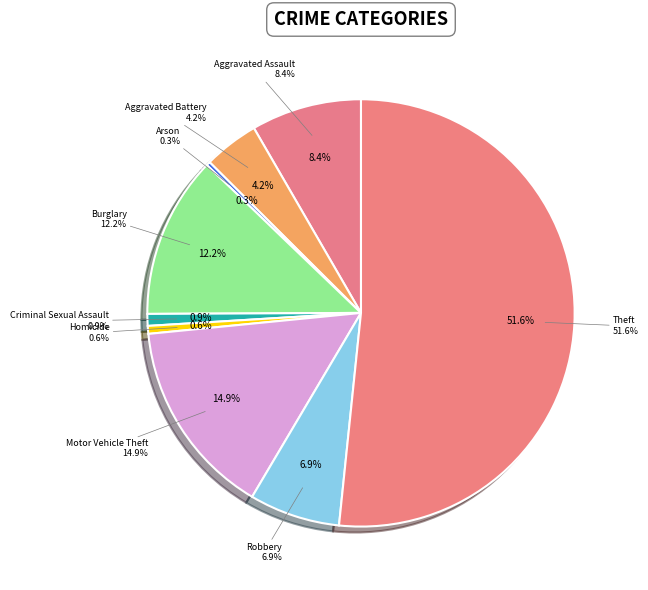

True or false: Motor Vehicle Theft accounts for 27% of the total.

False